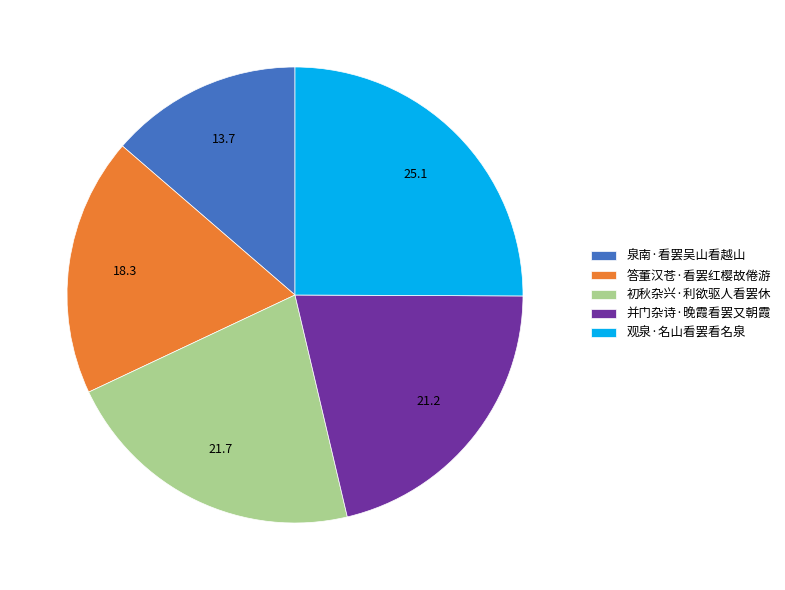

Count the number of slices in the pie.

5